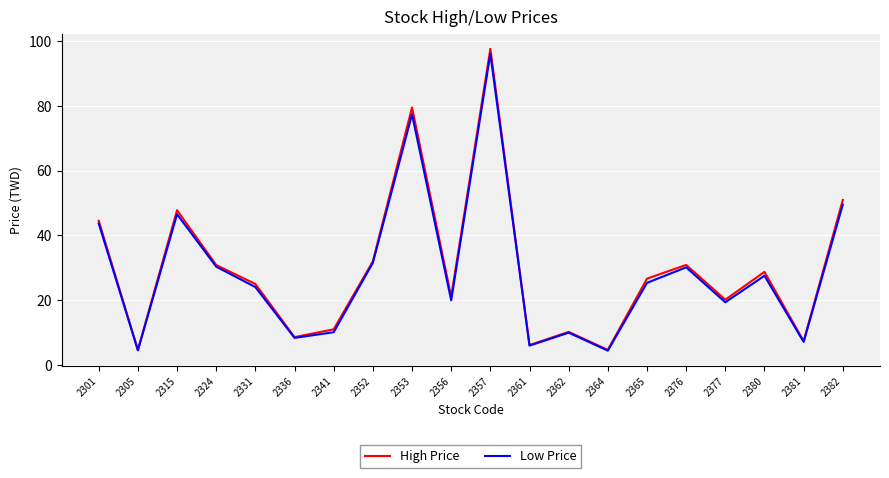

Between 2315 and 2341, which series saw the biggest shift?

High Price